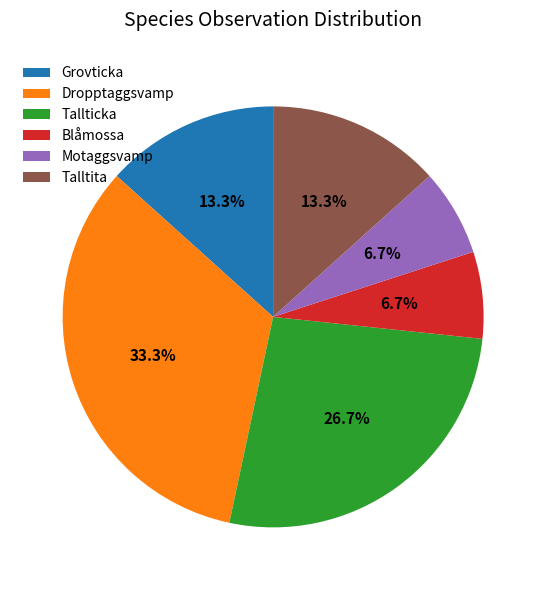

What portion of the pie excludes Dropptaggsvamp?

66.7%